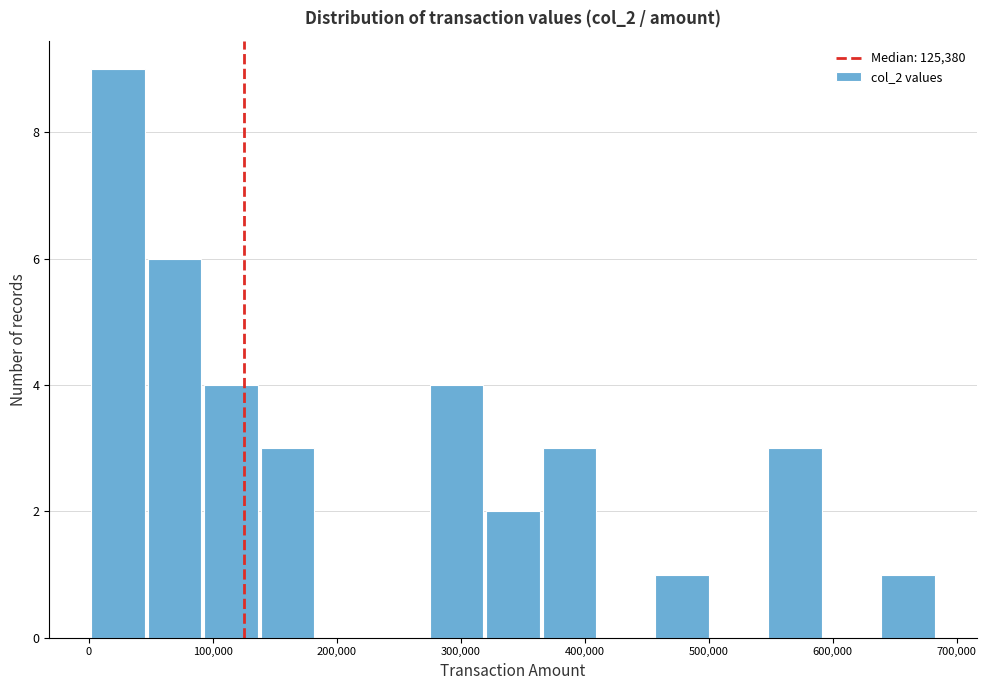

How tall is the bar that spans 550000 to 590000 on the x-axis? Neither the bar edges nor the heights are printed on the chart, so give them approximately, as read against the axes.

3